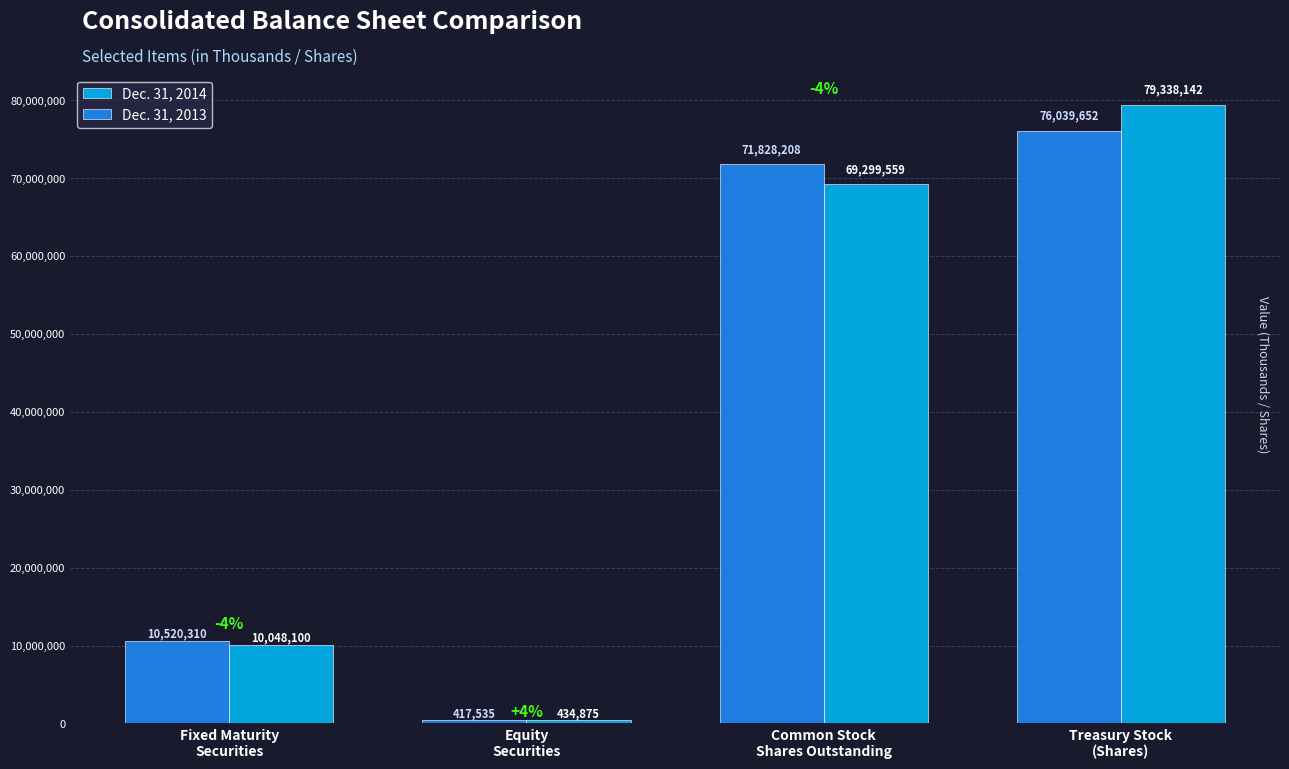

At which category is the sum across all series the highest?

Treasury Stock
(Shares)